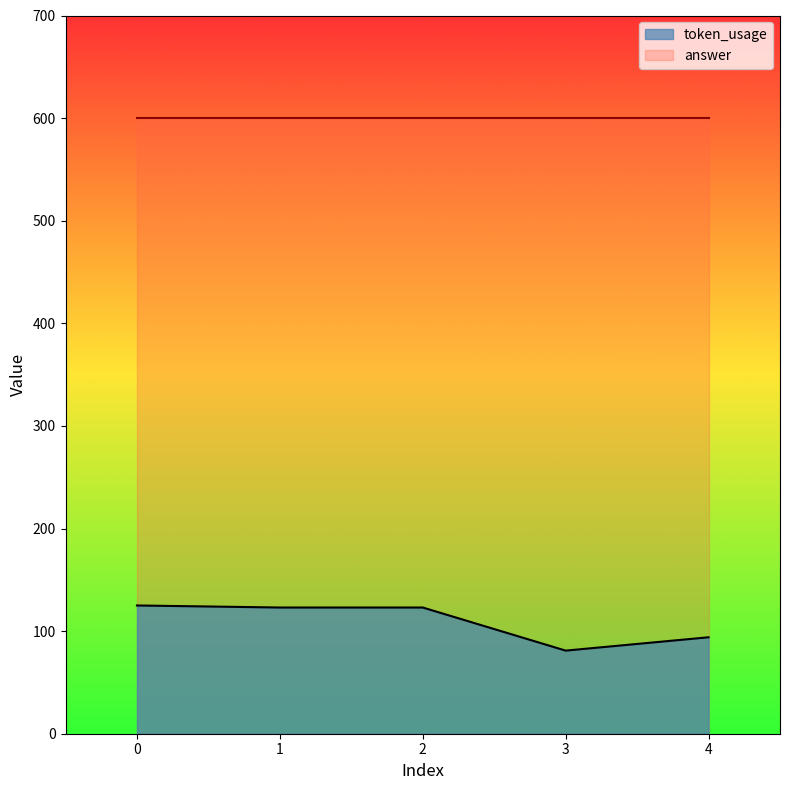

What is the difference between the second highest and minimum values?

42